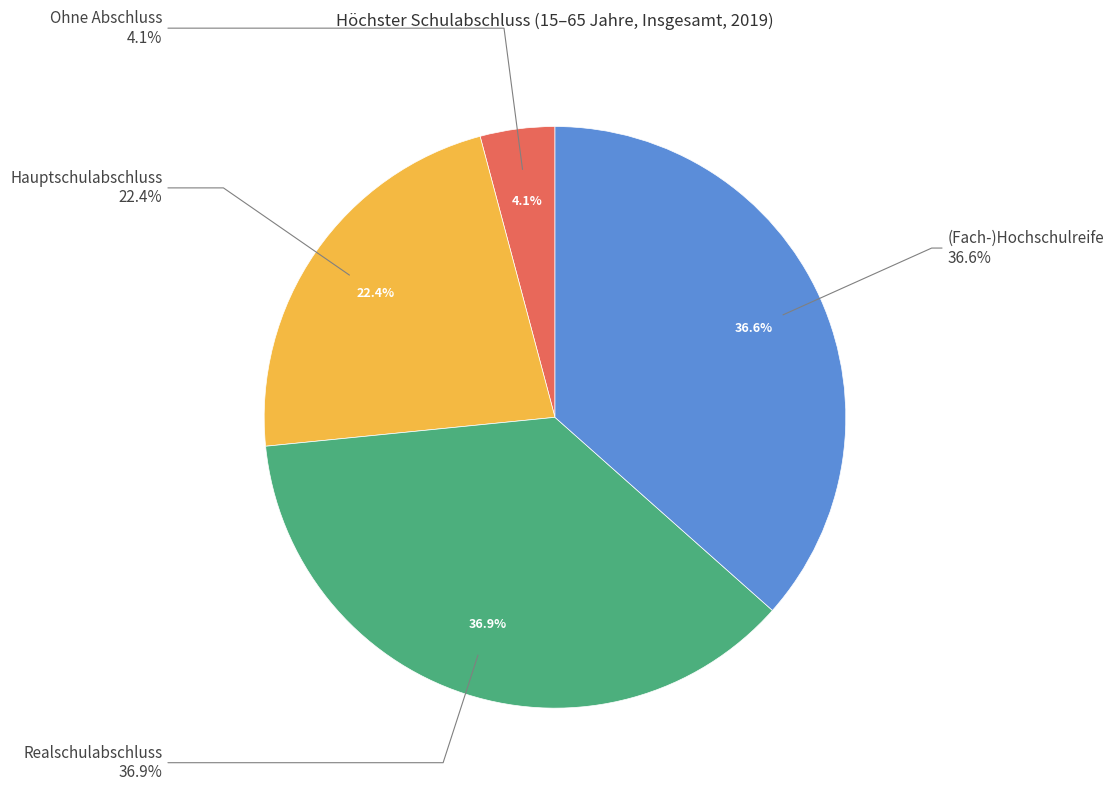

To the nearest percent, what percentage of the pie is Ohne Abschluss?

4%